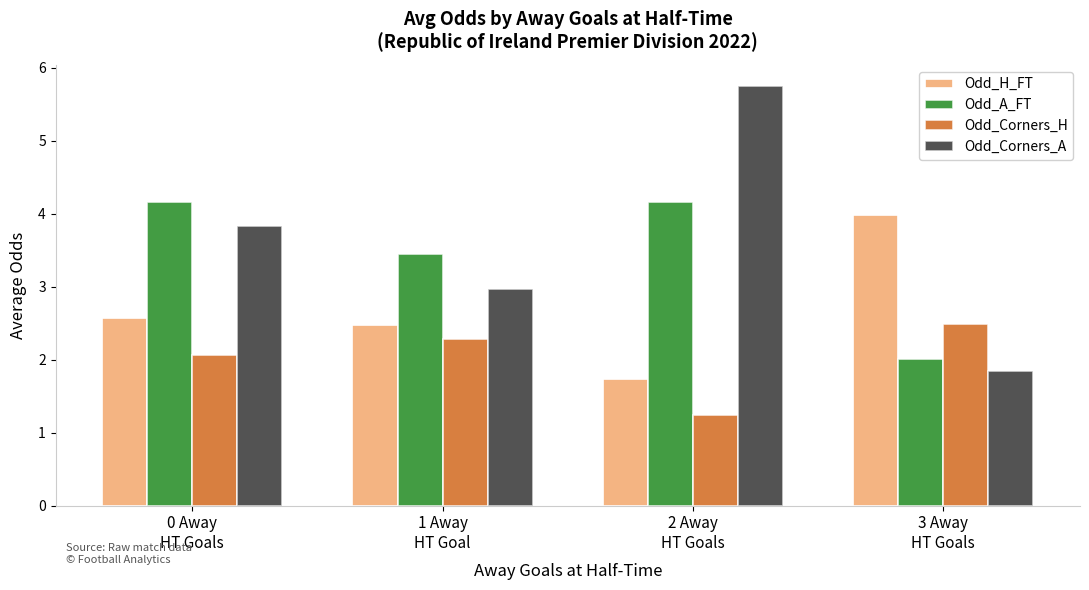

Which series has the widest spread of values?

Odd_Corners_A